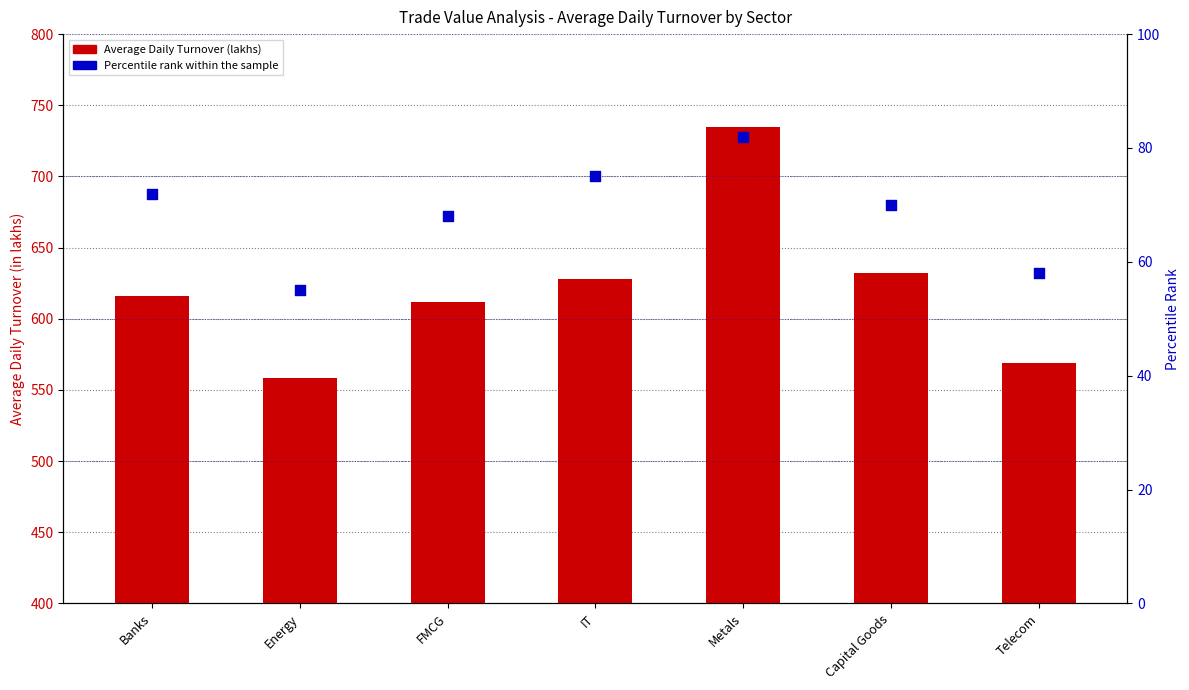

Is the value of Percentile rank within the sample at FMCG greater than the value of Average Daily Turnover (lakhs) at Metals?

No